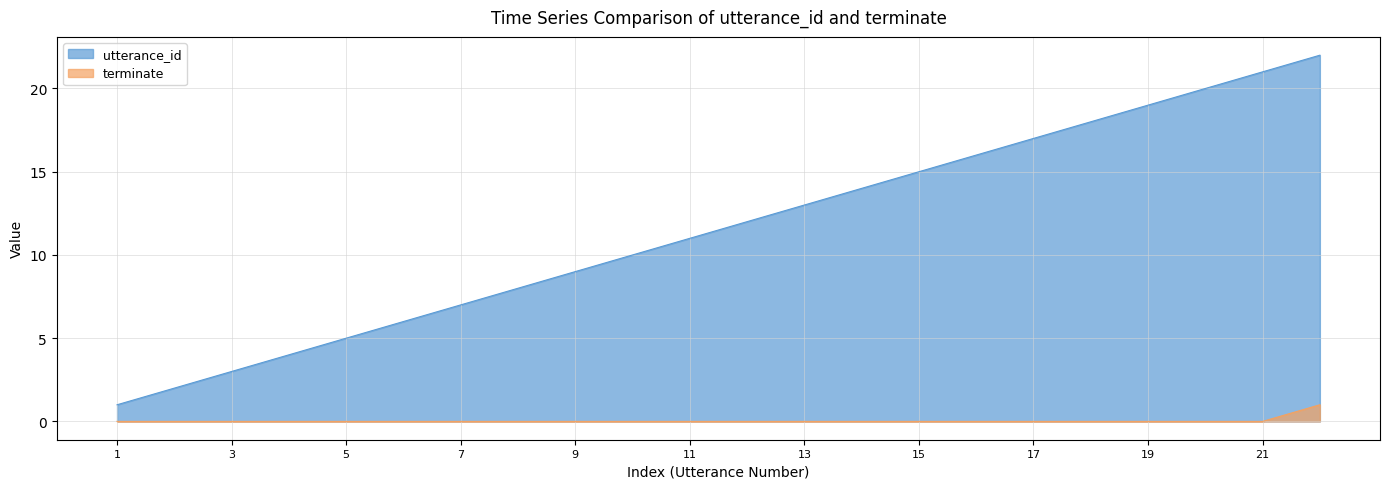

Which has a higher value, 4 or 19?

19